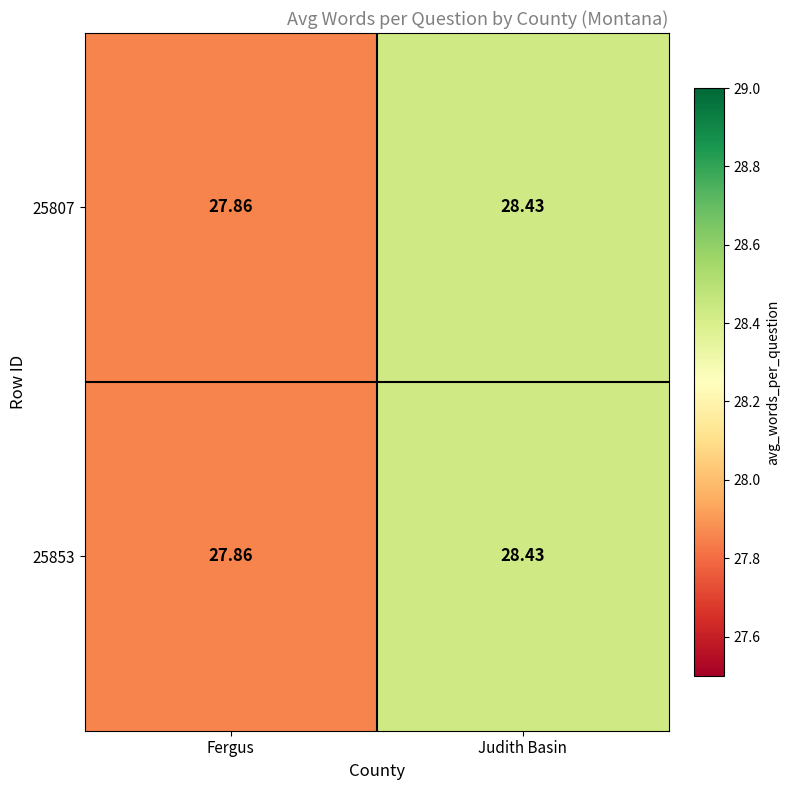

At which category is the sum across all series the highest?

Judith Basin